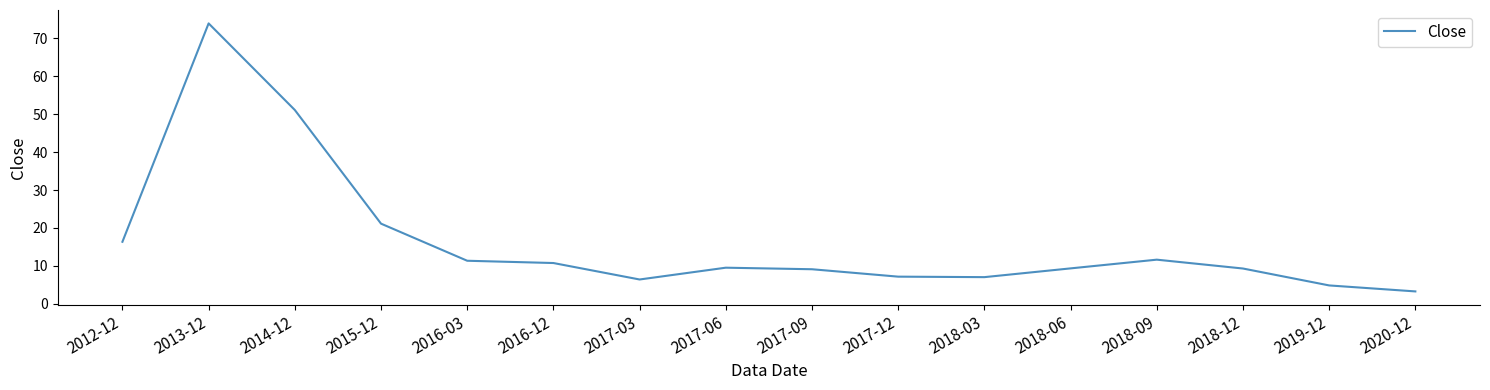

The value at 2017-09 is 14.1. True or false?

False